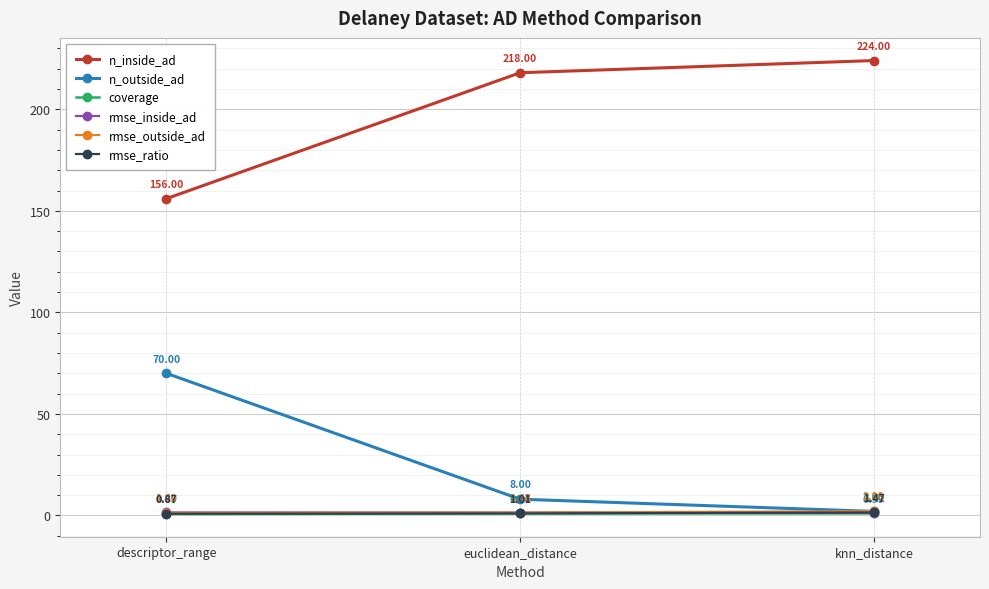

Does the chart have visible grid lines?

Yes